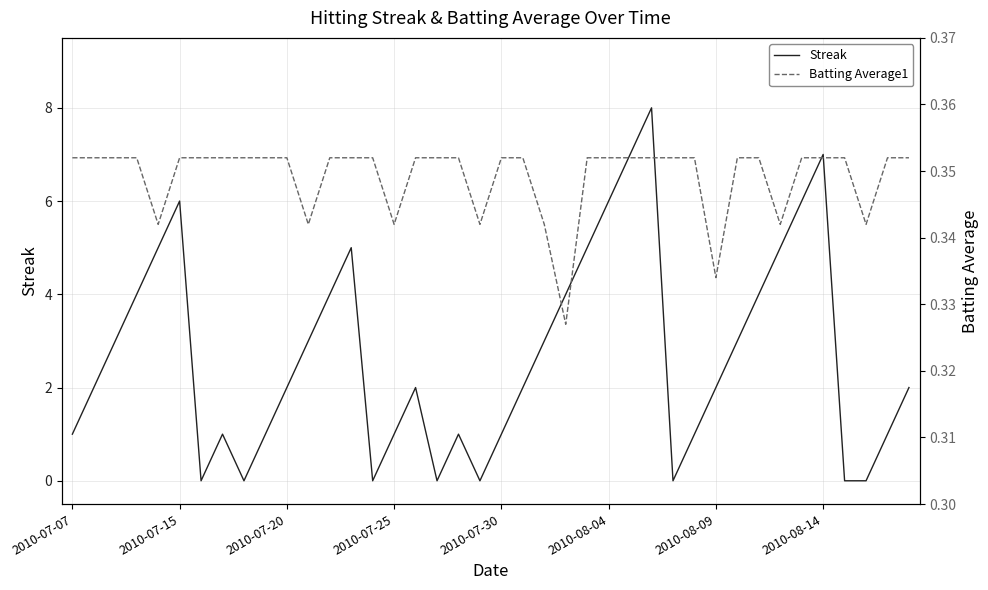

How many values in the Streak series exceed 2?

18